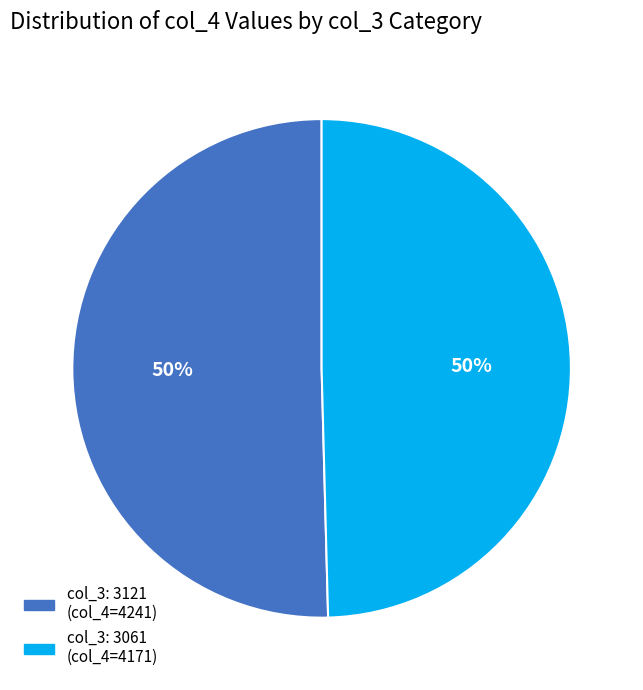

Is it true that col_3: 3061 (col_4=4171) is 62% of the pie?

False